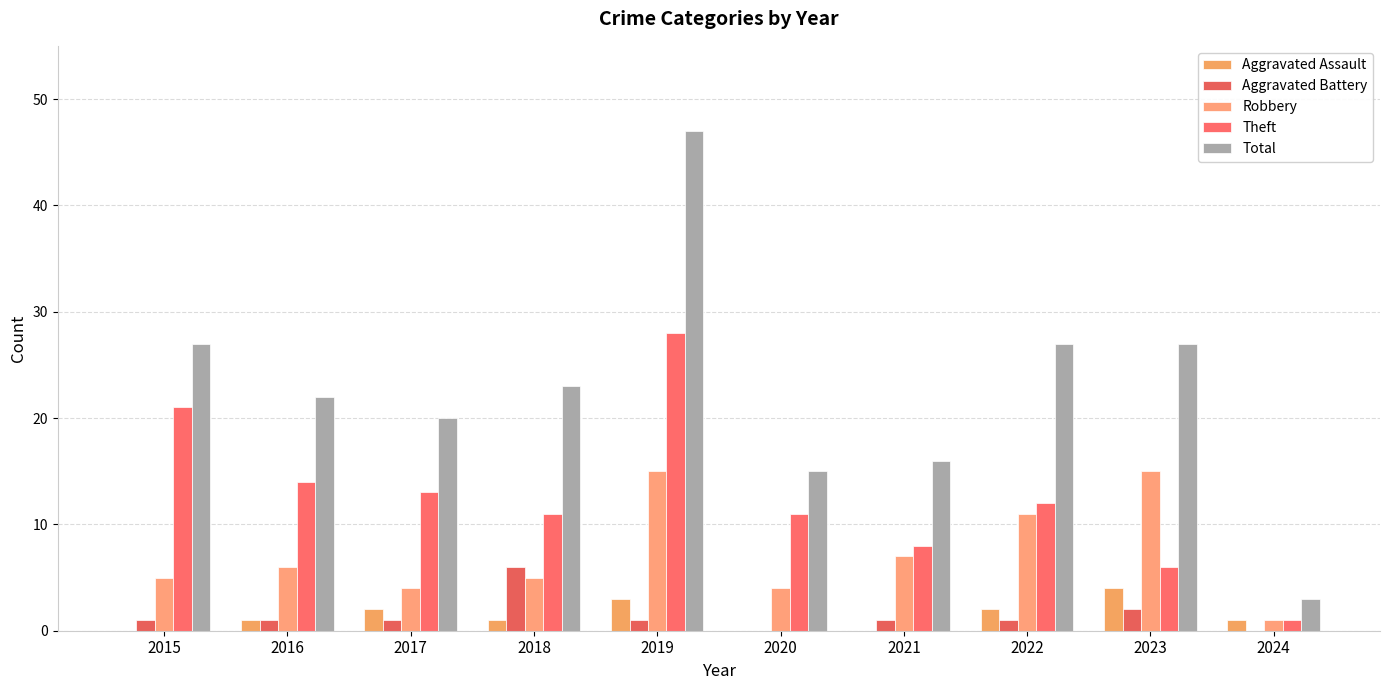

What is the difference between the maximum and second lowest values in the Robbery series?

11